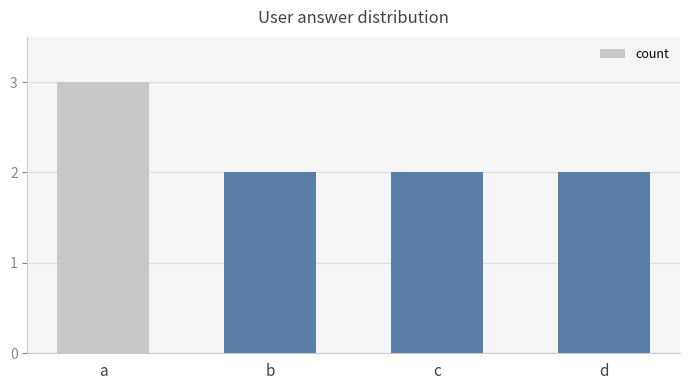

Which category has the highest value across all series?

a